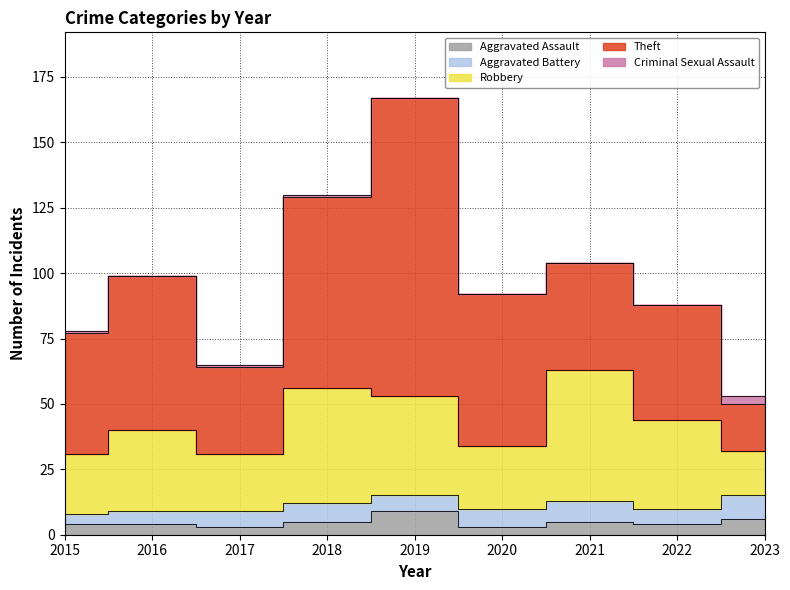

Where does the Theft series first go above 46?

2016